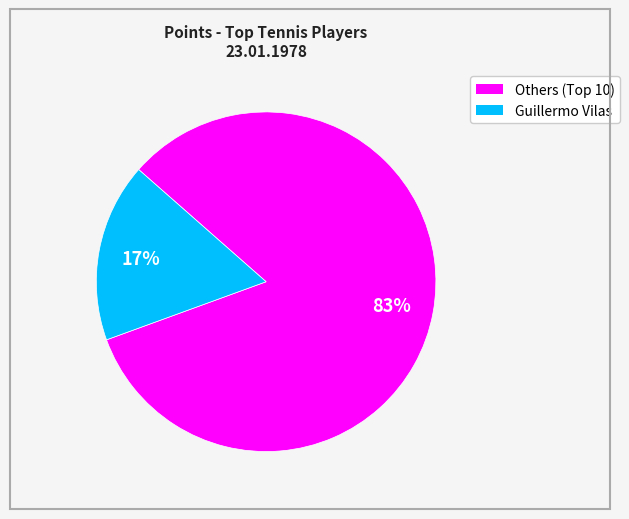

To the nearest percent, what is the difference between the largest and smallest slice percentages?

66%